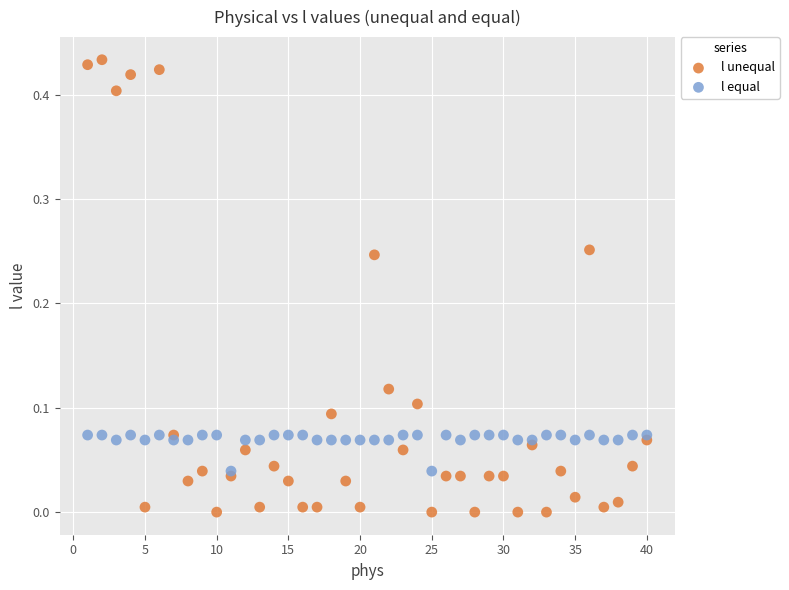

What are all the series names shown in the legend?

l unequal, l equal